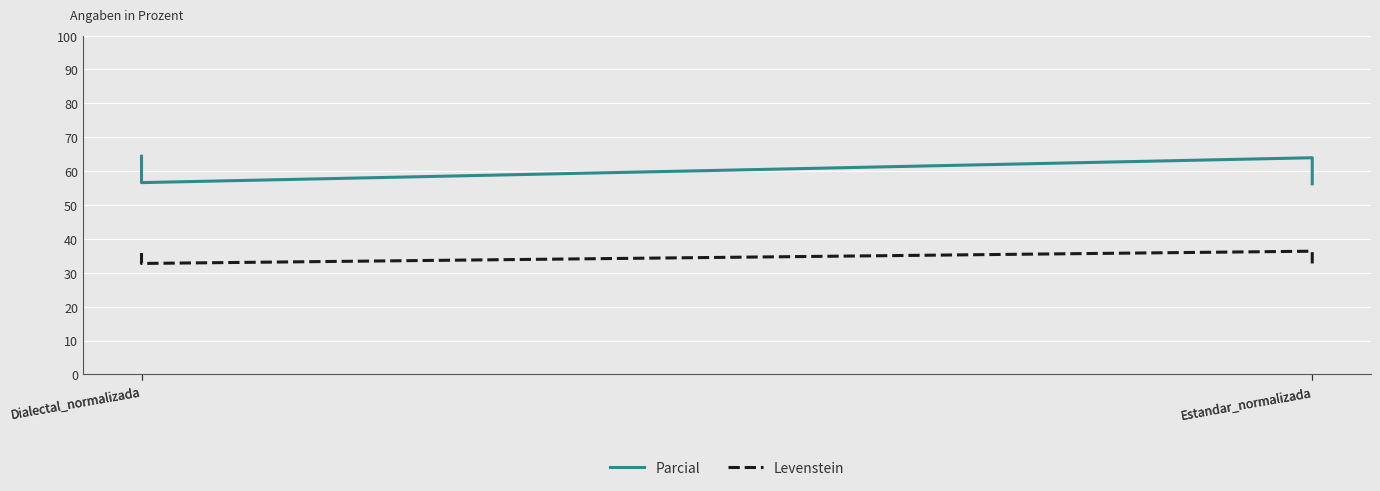

Reading left to right, list all the values displayed in this chart.

Parcial: 56.2	63.9	56.6	64.4
Levenstein: 32.7	36.4	32.7	37.3